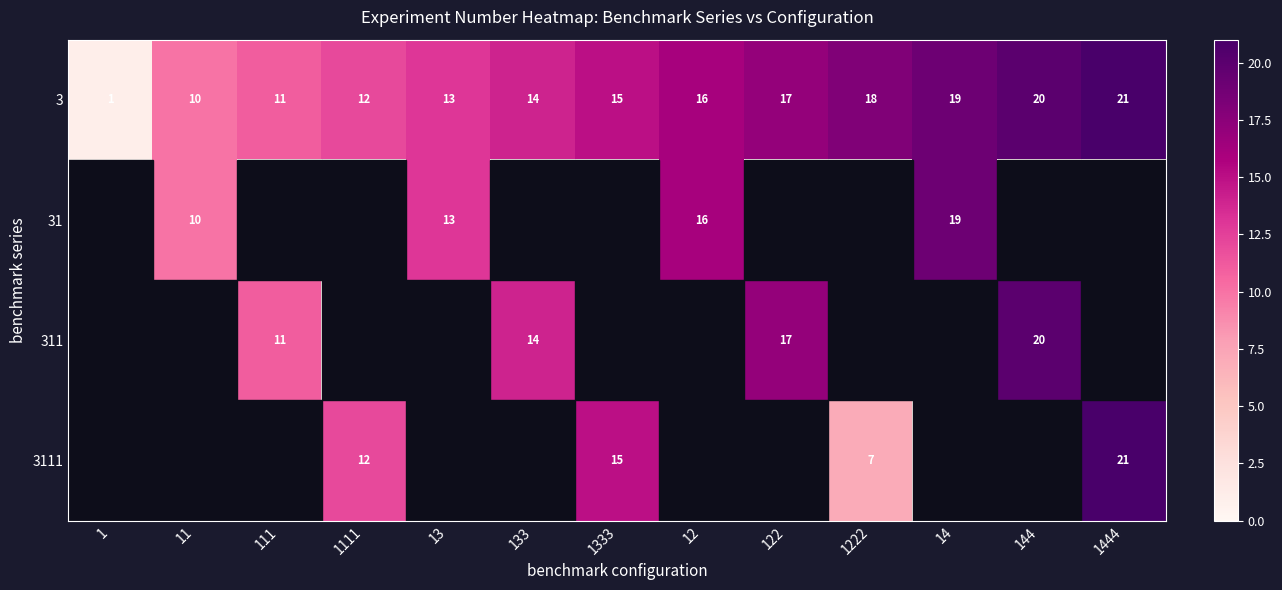

The value of 3 at 133 is 5. True or false?

False